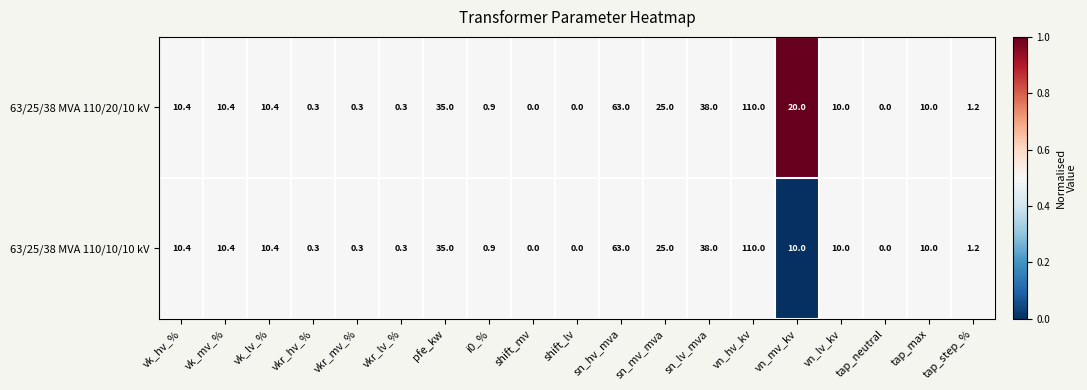

List the series in order of their overall mean, highest first.

63/25/38 MVA 110/20/10 kV, 63/25/38 MVA 110/10/10 kV